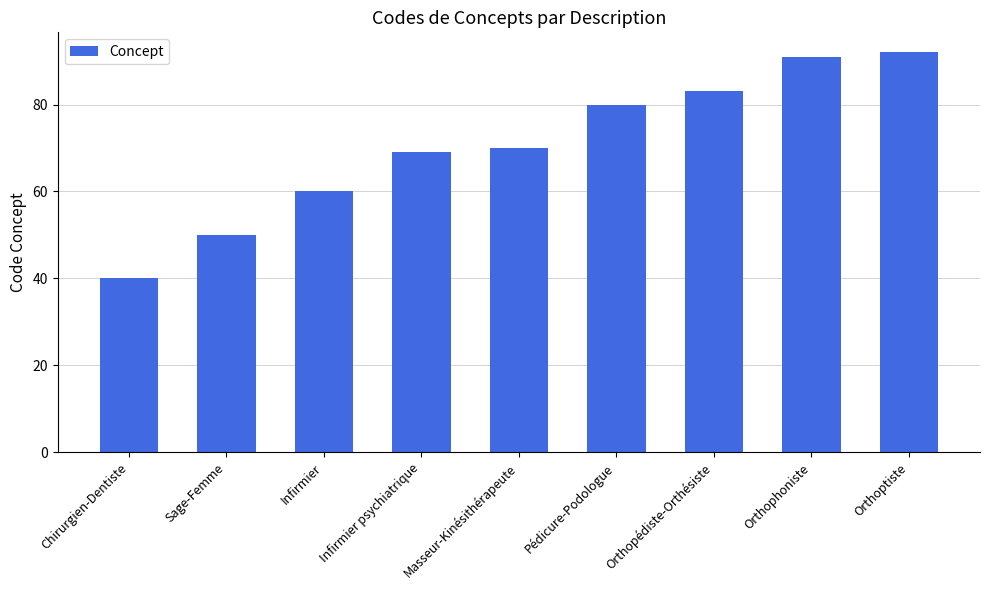

The value at Masseur-Kinésithérapeute is 70. True or false?

True